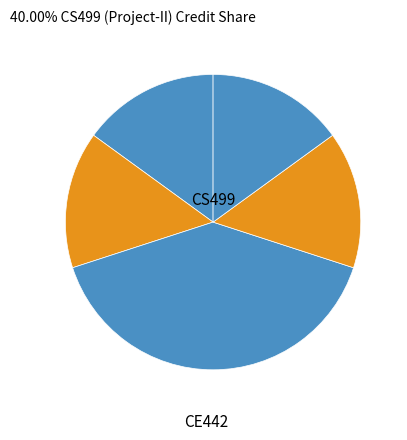

Count the number of slices in the pie.

5